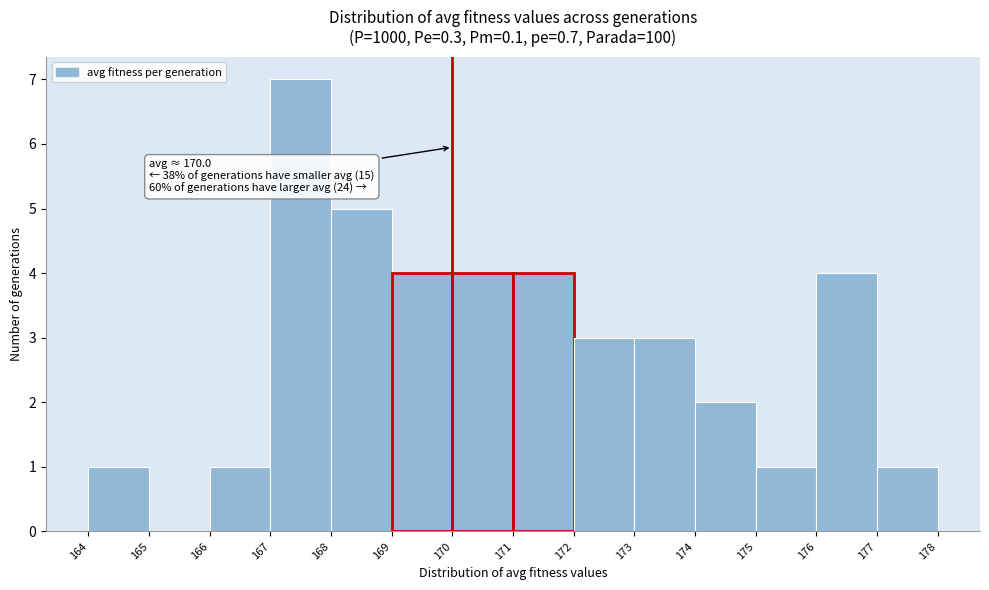

Which range on the x-axis has the tallest bar?

167 to 168